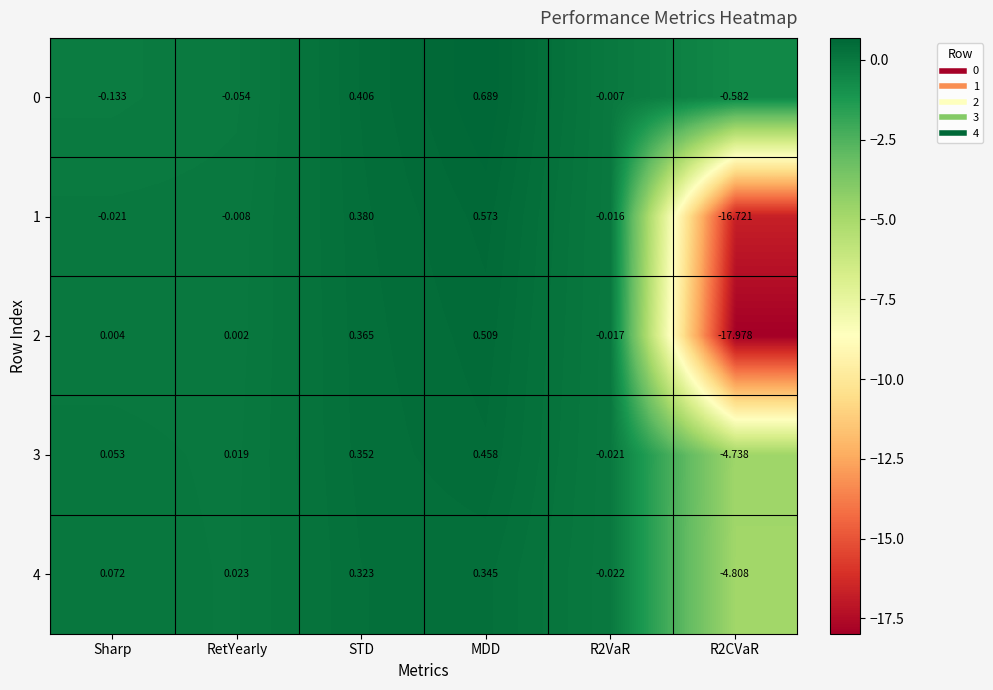

Which category has the highest value in the 1 series?

MDD